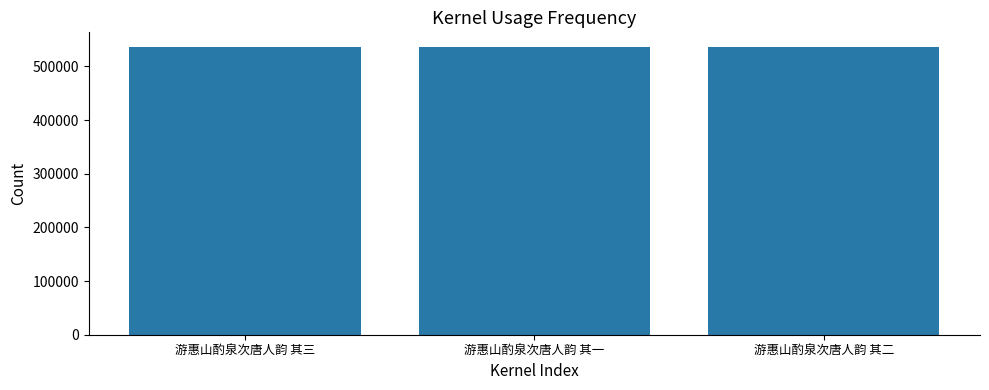

What is the average value?

536566